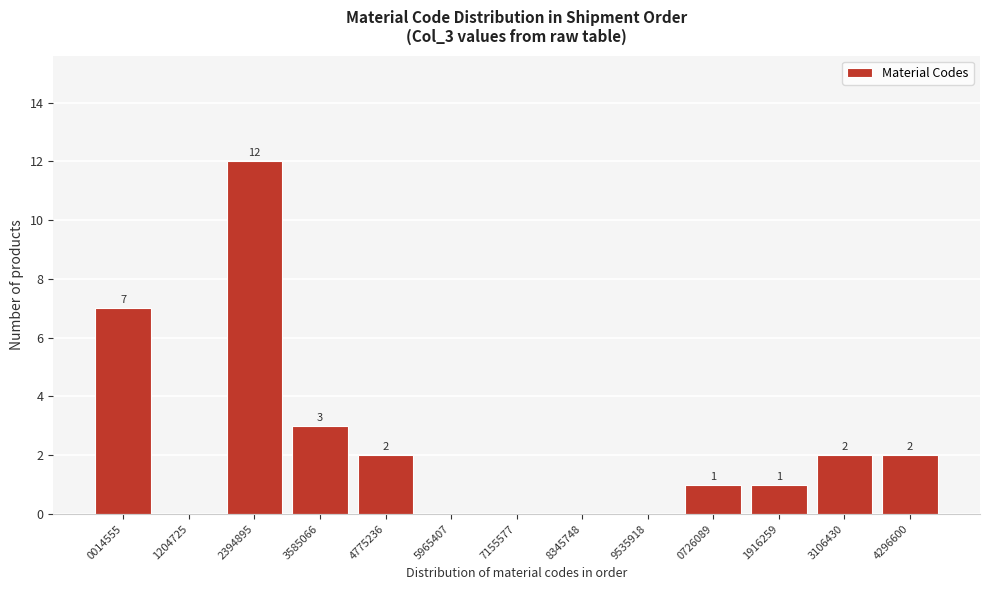

Reading left to right, transcribe all the data shown in this chart.

0014555=7	1204725=0	2394895=12	3585066=3	4775236=2	5965407=0	7155577=0	8345748=0	9535918=0	0726089=1	1916259=1	3106430=2	4296600=2